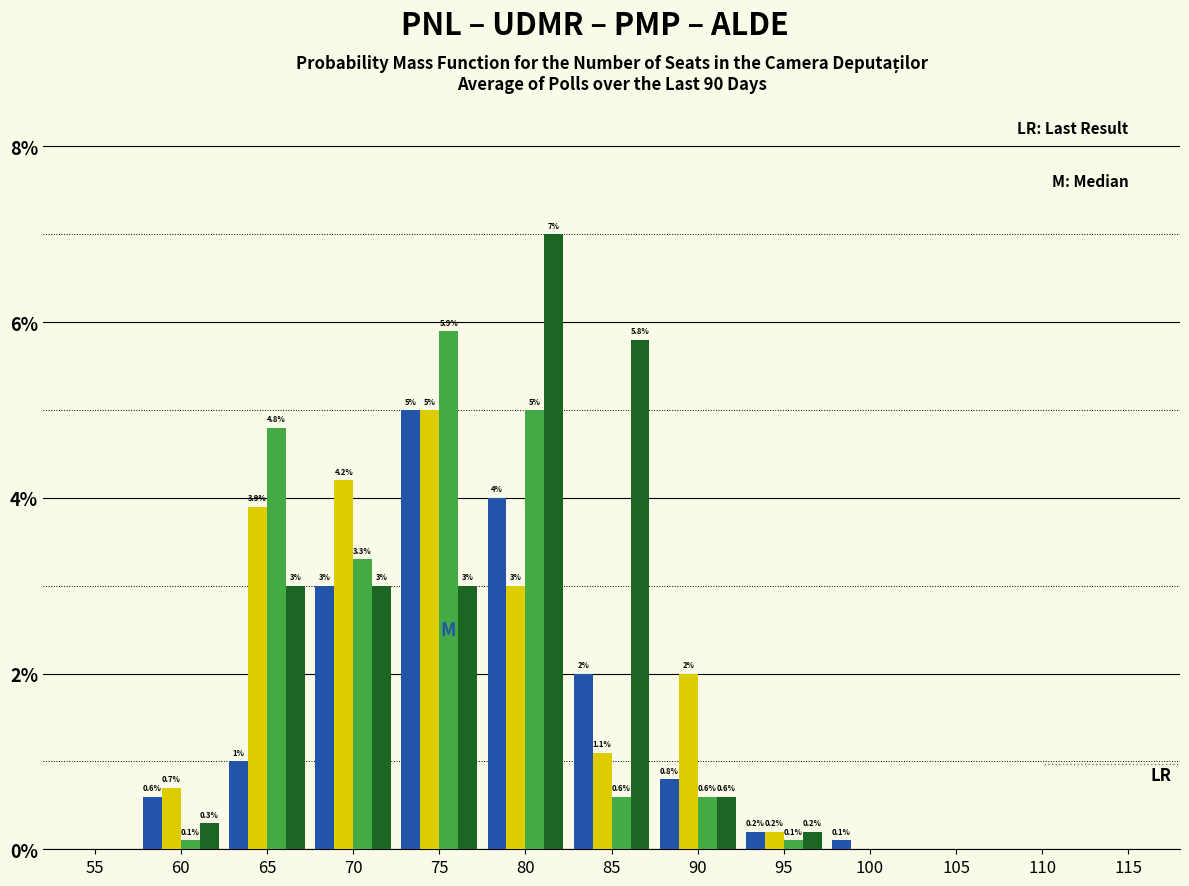

Reading left to right, what are all the values shown in this chart?

PNL: 55=0.0	60=0.6	65=1.0	70=3.0	75=5.0	80=4.0	85=2.0	90=0.8	95=0.2	100=0.1	105=0.0	110=0.0
UDMR: 55=0.0	60=0.7	65=3.9	70=4.2	75=5.0	80=3.0	85=1.1	90=2.0	95=0.2	100=0.0	105=0.0	110=0.0
PMP: 55=0.0	60=0.1	65=4.8	70=3.3	75=5.9	80=5.0	85=0.6	90=0.6	95=0.1	100=0.0	105=0.0	110=0.0
ALDE: 55=0.0	60=0.3	65=3.0	70=3.0	75=3.0	80=7.0	85=5.8	90=0.6	95=0.2	100=0.0	105=0.0	110=0.0